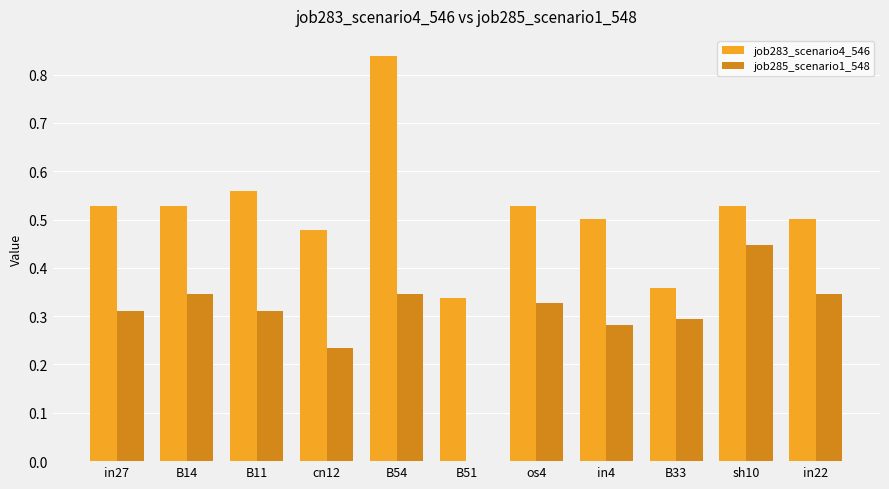

At which category is the sum across all series the highest?

B54